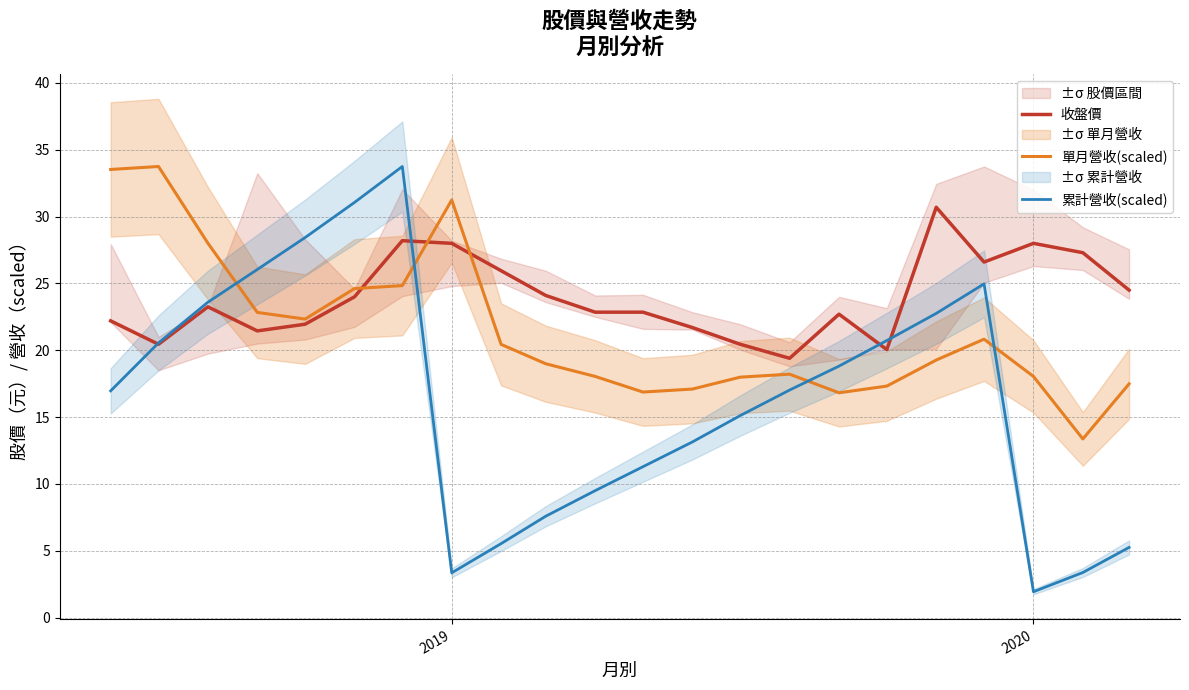

At which label does 累計營收(scaled) reach its minimum?

2020